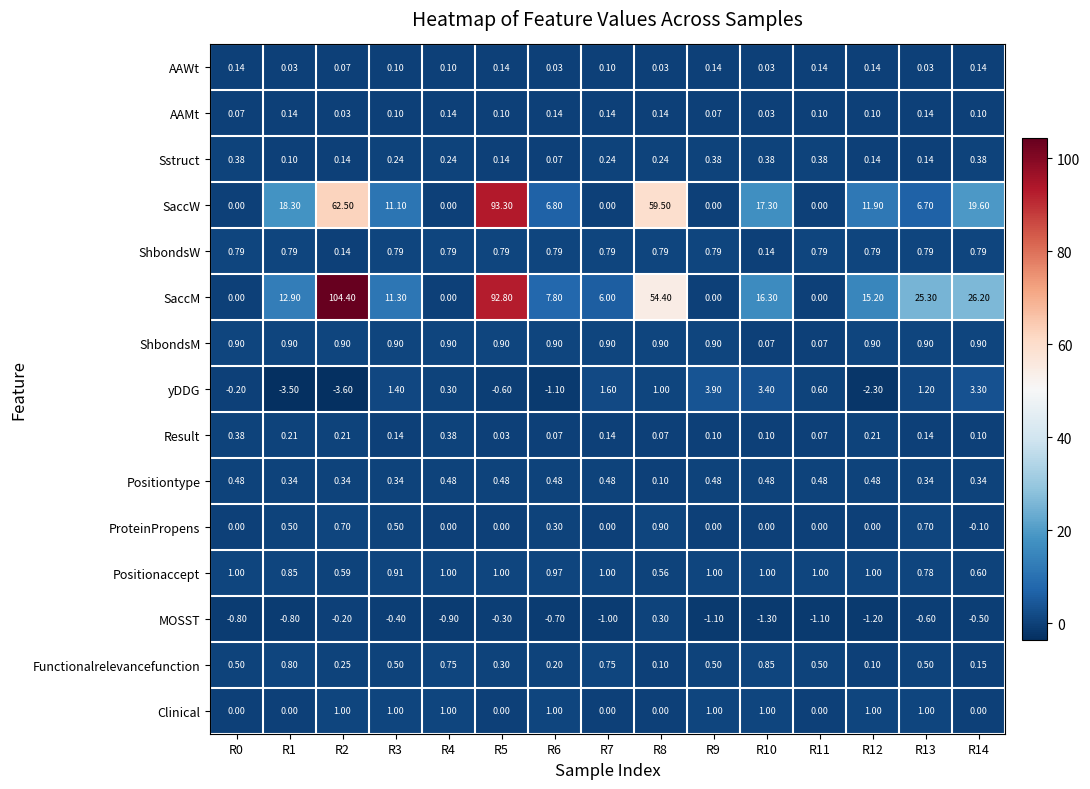

Between R10 and R11, which series saw the biggest shift?

SaccW